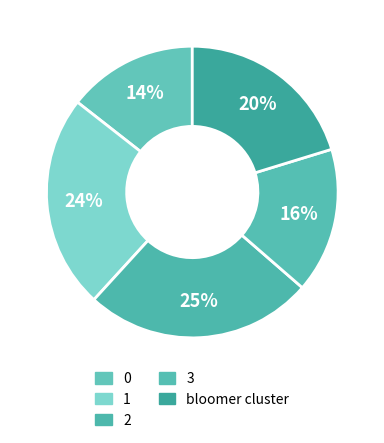

Which slice is the largest?

2